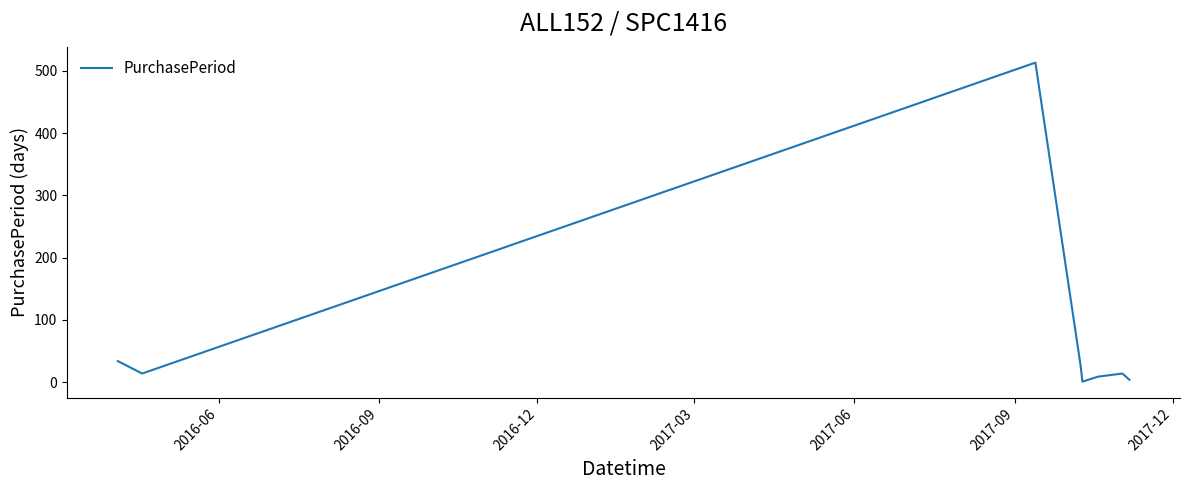

What is the difference between the second highest and second lowest values?

30